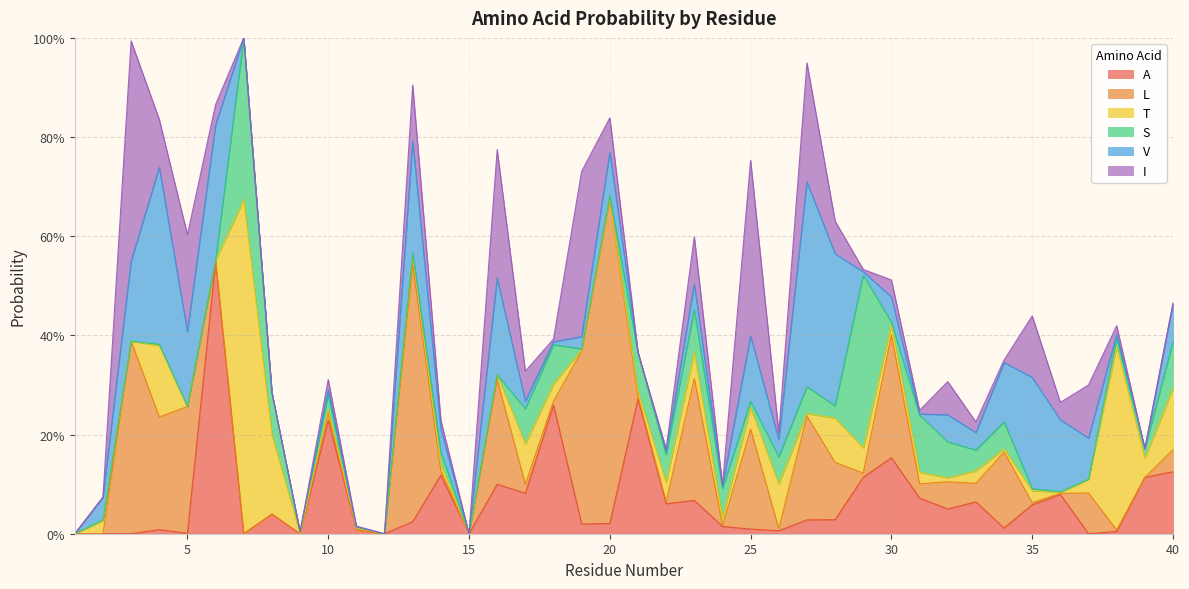

How many intersections are there between T and S?

13